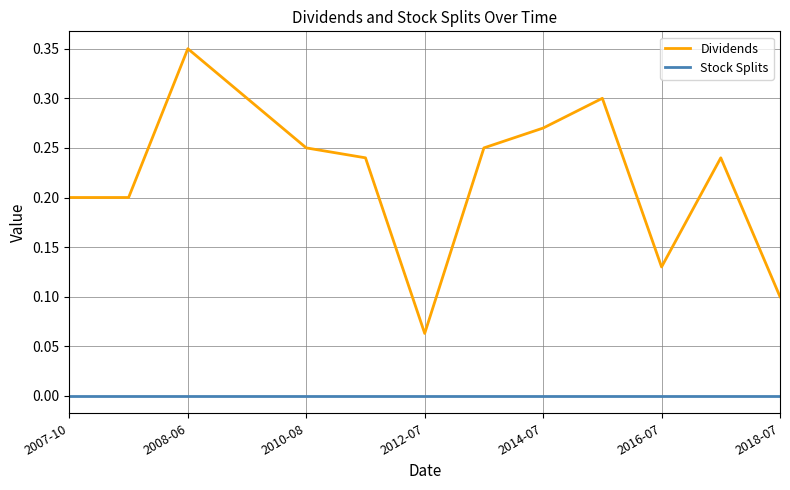

Rank the series by their maximum value, from highest to lowest.

Dividends, Stock Splits